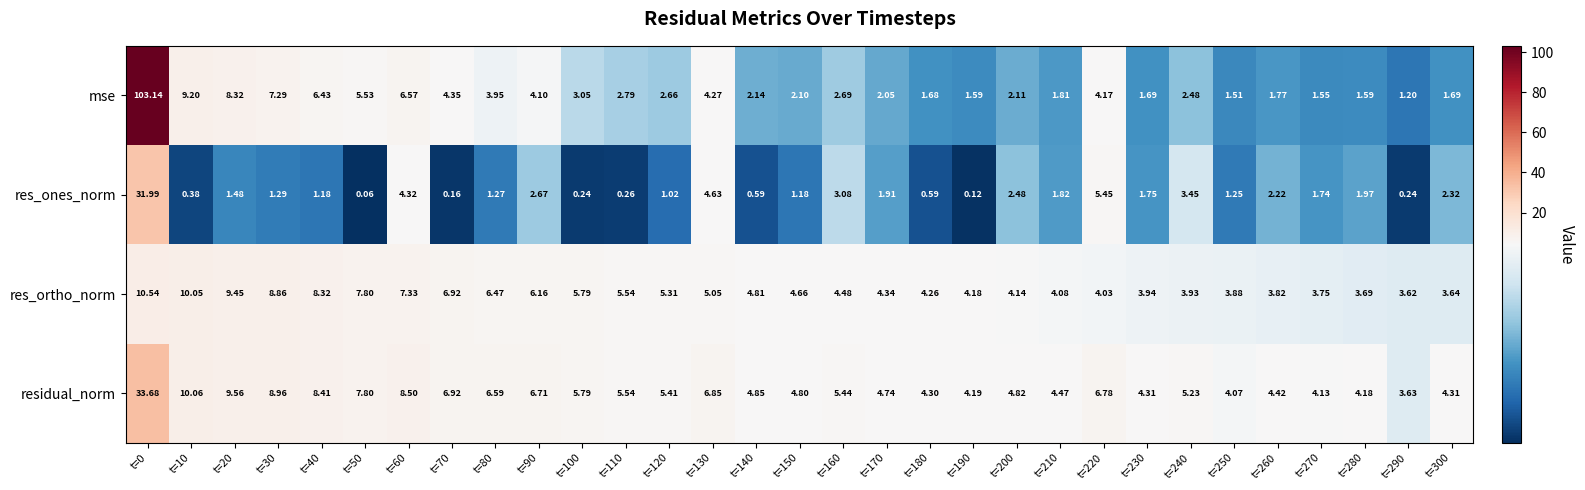

Which category has the lowest value across all series?

t=50